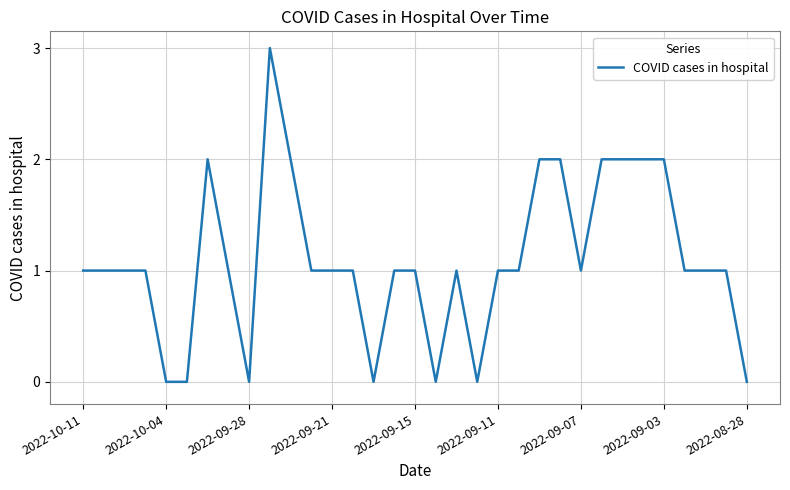

What is the difference between the maximum and minimum values?

3